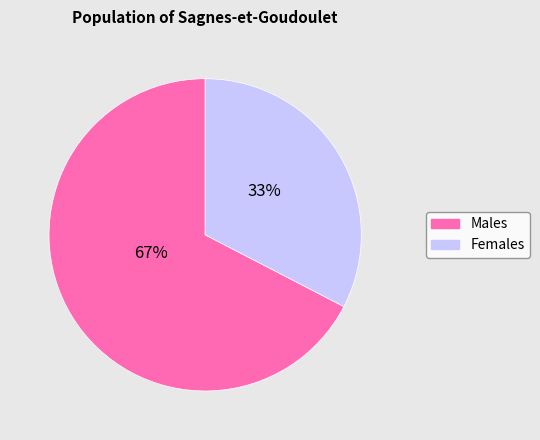

To the nearest percent, what is the average slice percentage?

50%